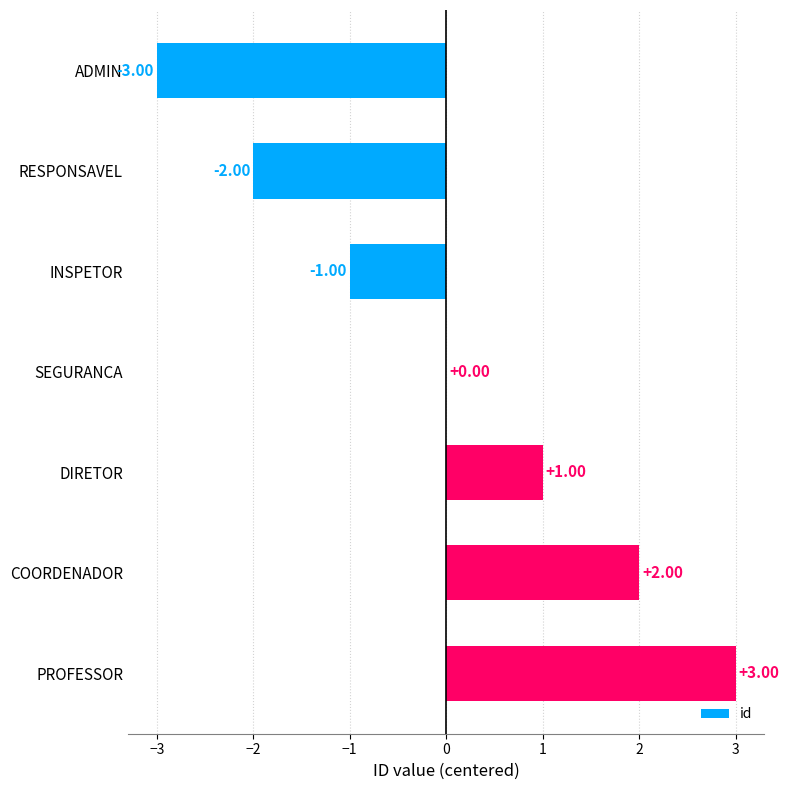

At which label is the value closest to 0?

SEGURANCA